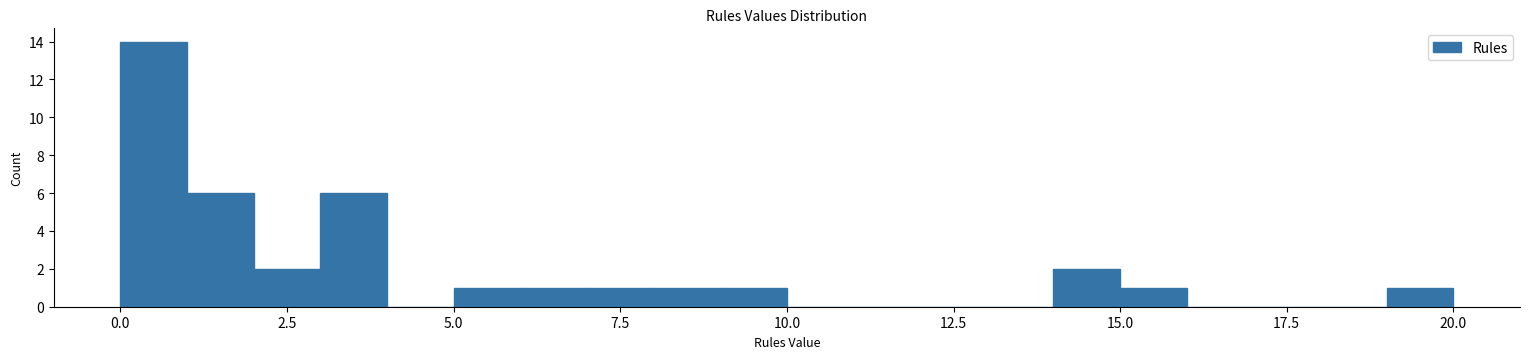

Read against the x-axis, roughly where is the centre of the tallest bar?

0.5